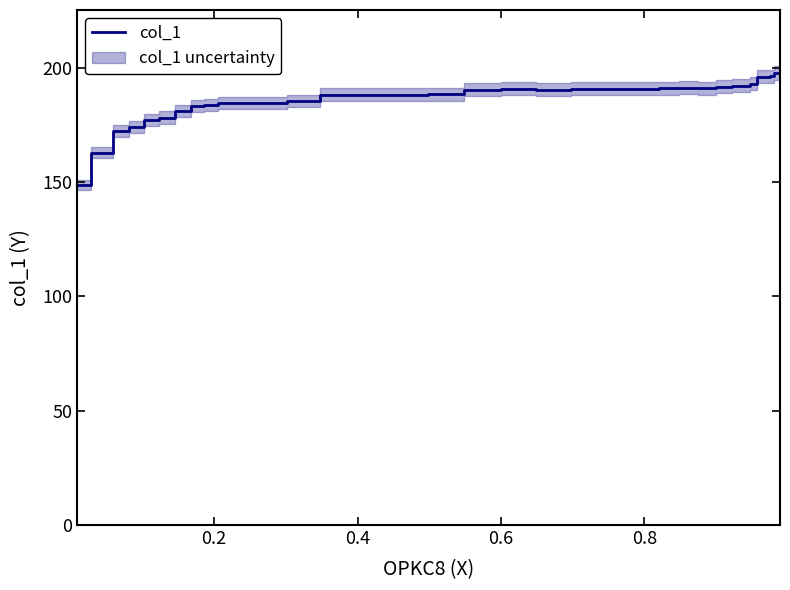

How many categories are shown in the chart?

33